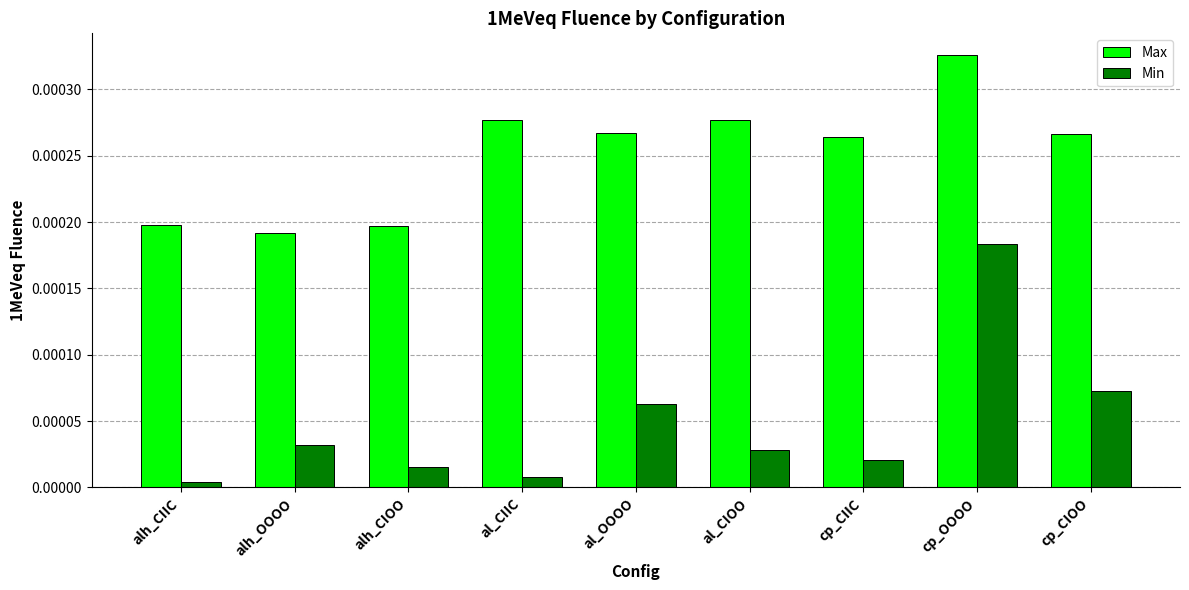

What is the label of the 9th bar from the right?

alh_CIIC